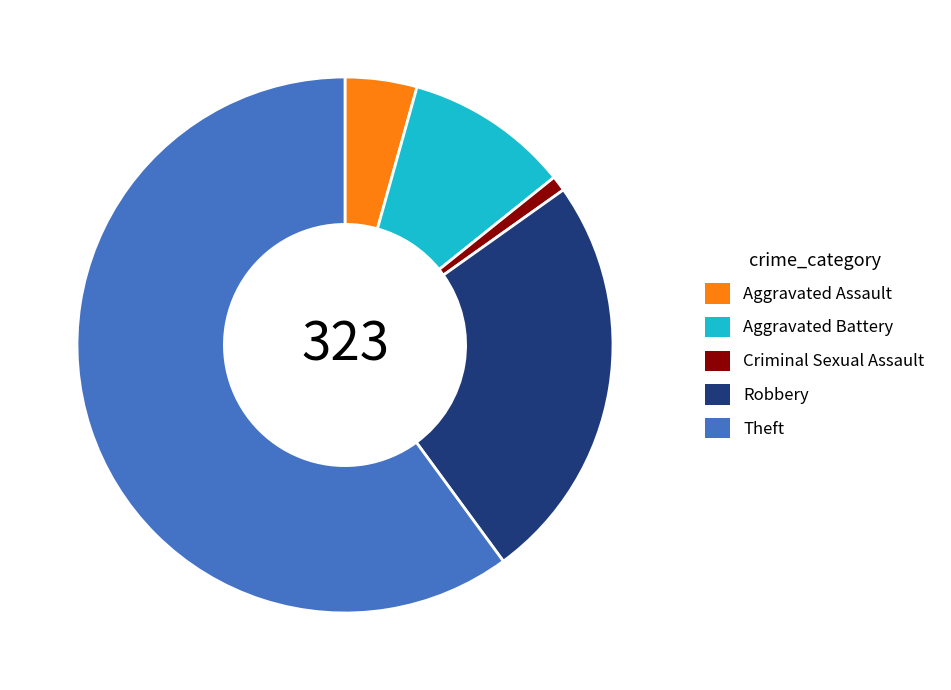

Rank the categories by value from highest to lowest.

Theft, Robbery, Aggravated Battery, Aggravated Assault, Criminal Sexual Assault